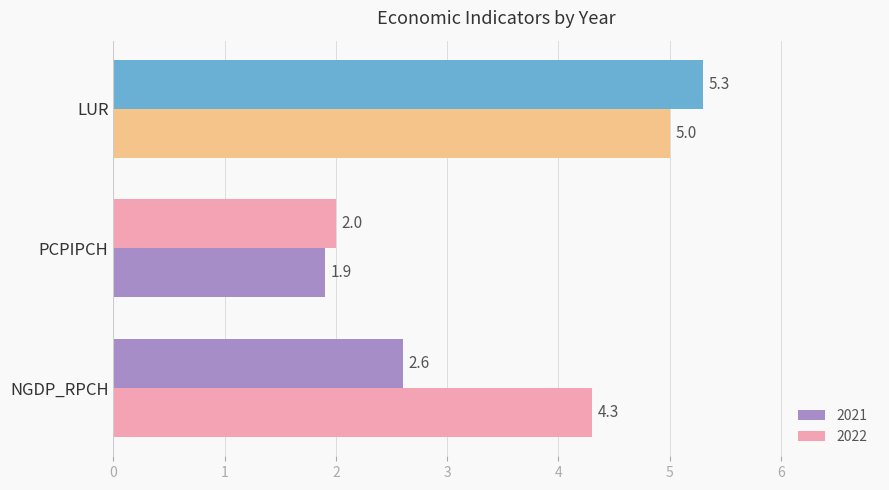

True or false: 2021 has a value of 5.3 at LUR.

True